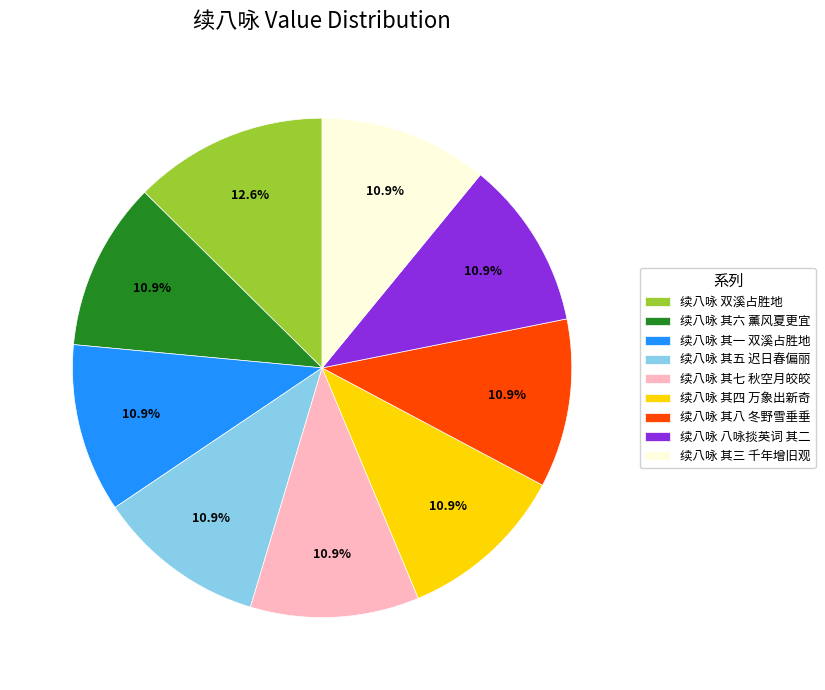

What is the ratio of the value at 续八咏 双溪占胜地 to the value at 续八咏 八咏掞英词 其二?

1.2